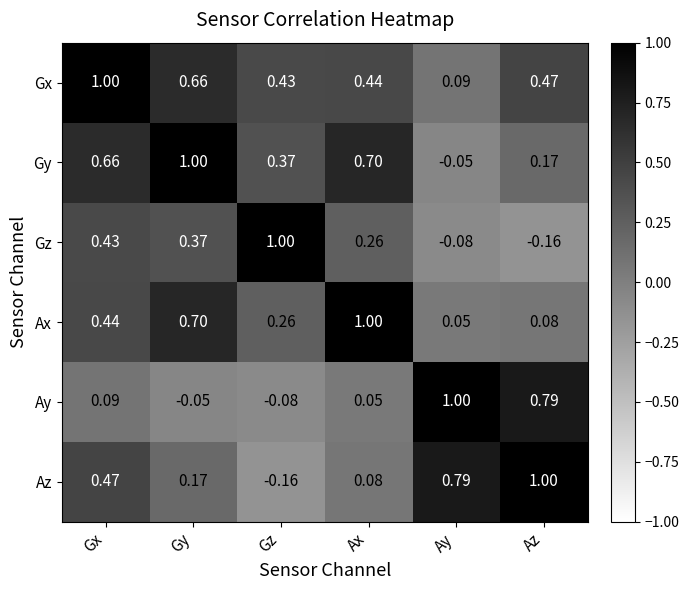

At which label does Gy reach its peak?

Gy